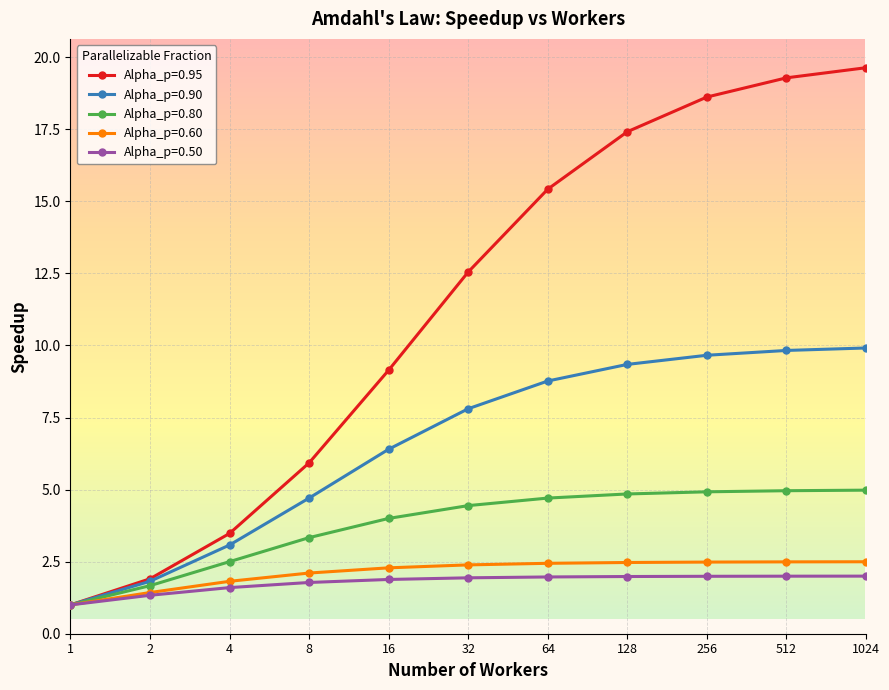

Is this an area chart (filled region under the line)?

No